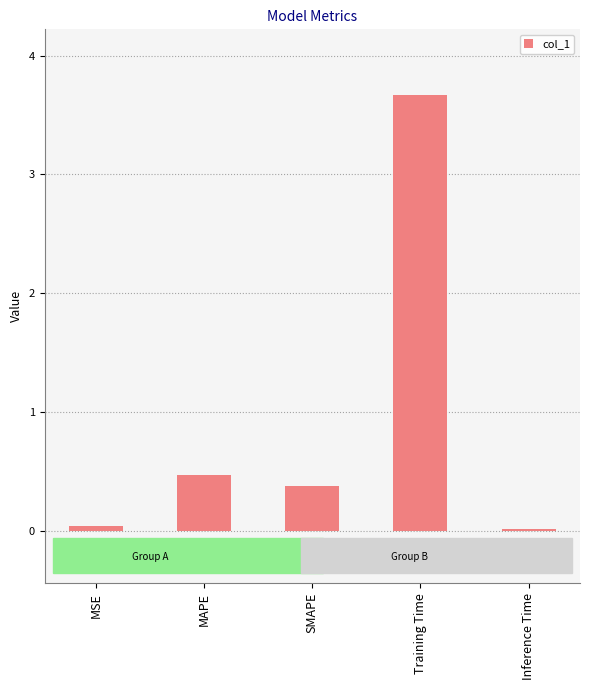

What is the label of the 2nd bar from the left?

MAPE